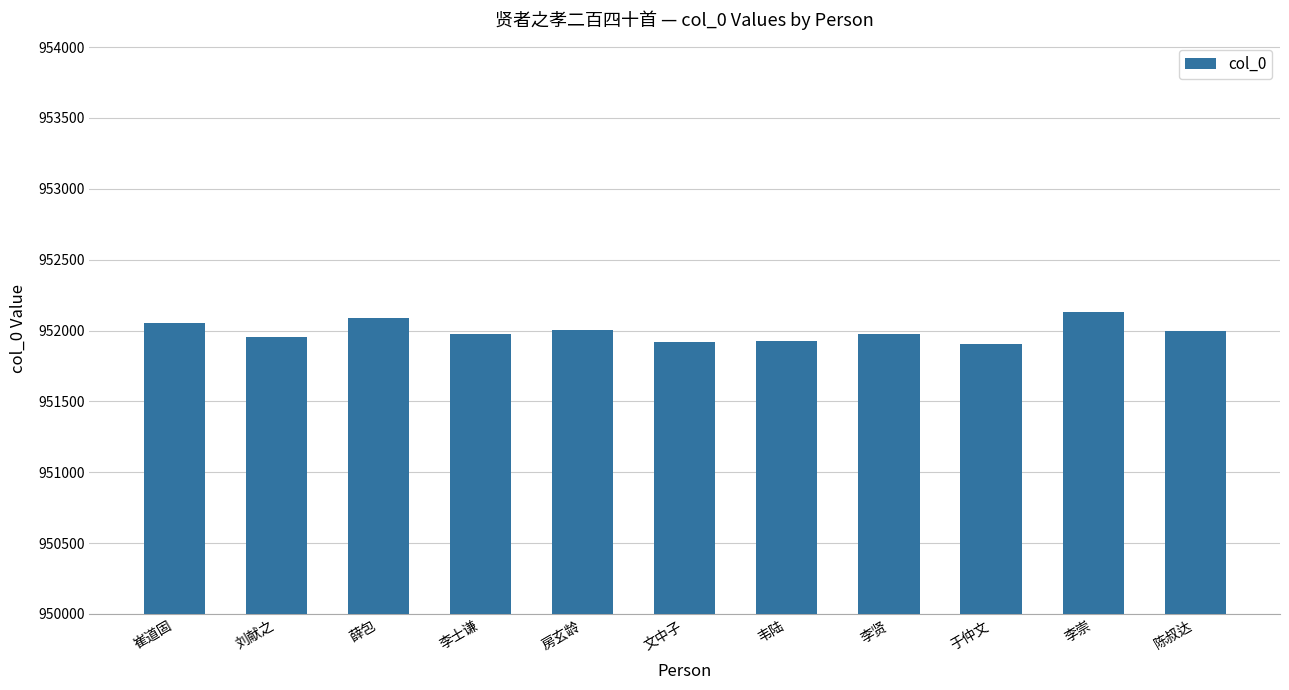

What is the maximum value shown in the chart?

952130